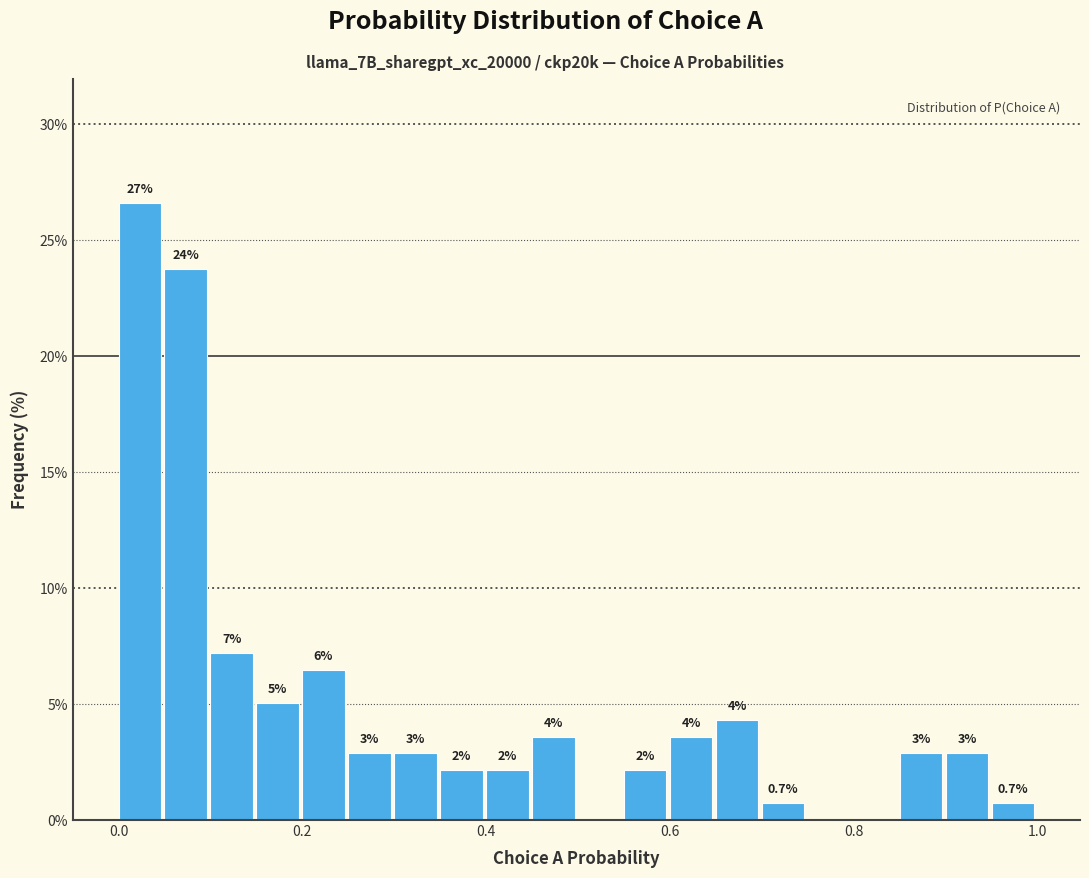

Around what value on the x-axis is the tallest bar? Give the approximate position of its centre, as read against the axis.

0.02